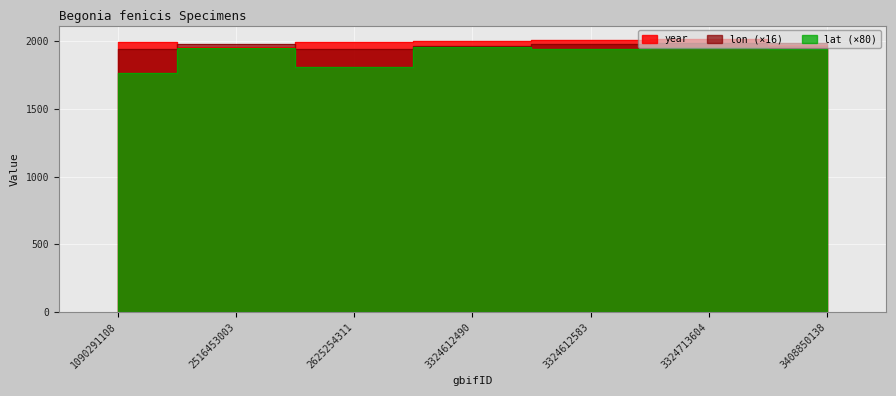

What value does the lat series have at 3324713604?

1952.0